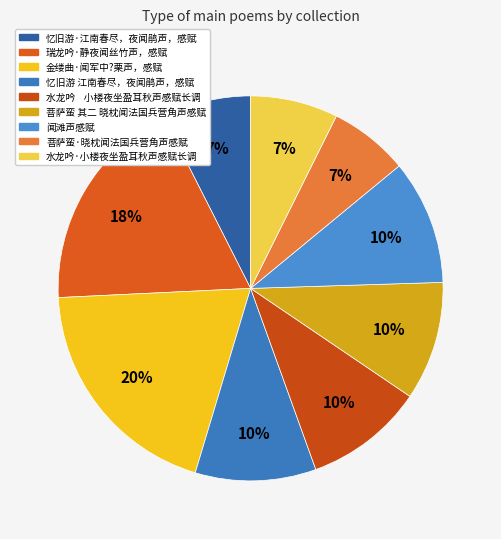

Does 水龙吟·小楼夜坐盈耳秋声感赋长调 account for over 50% of the chart?

No